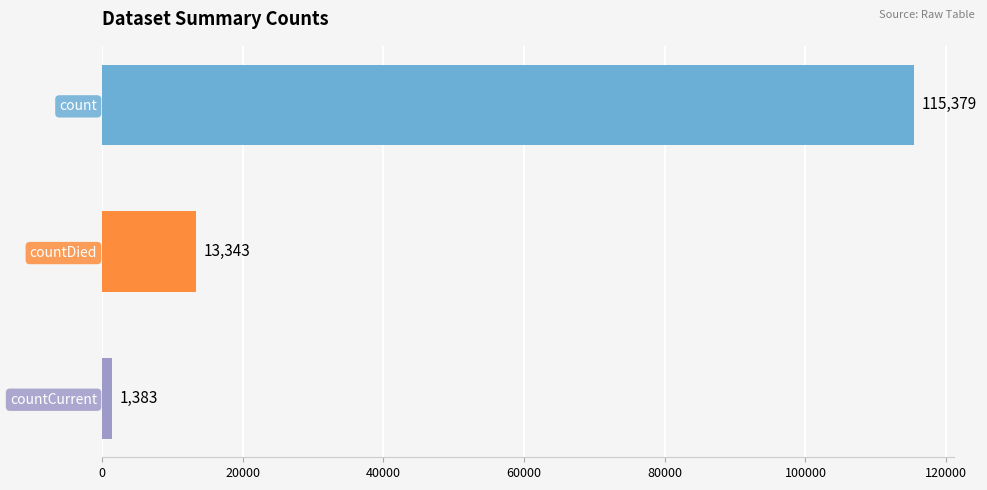

What is the smallest value displayed?

1383